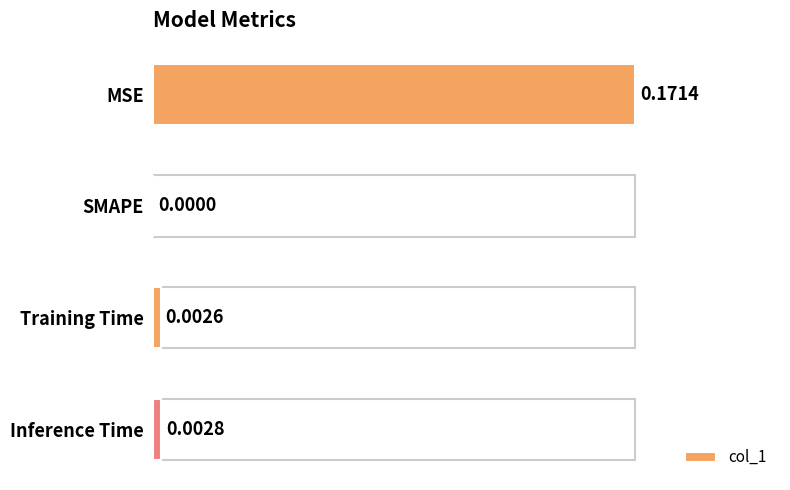

At which category does the chart reach its peak across all series?

MSE